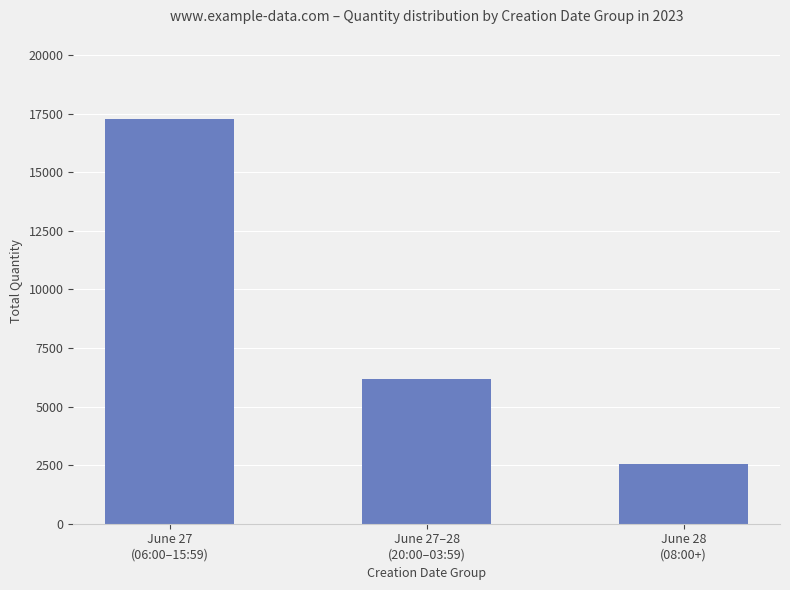

What is the label of the 1st bar from the right?

June 28
(08:00+)